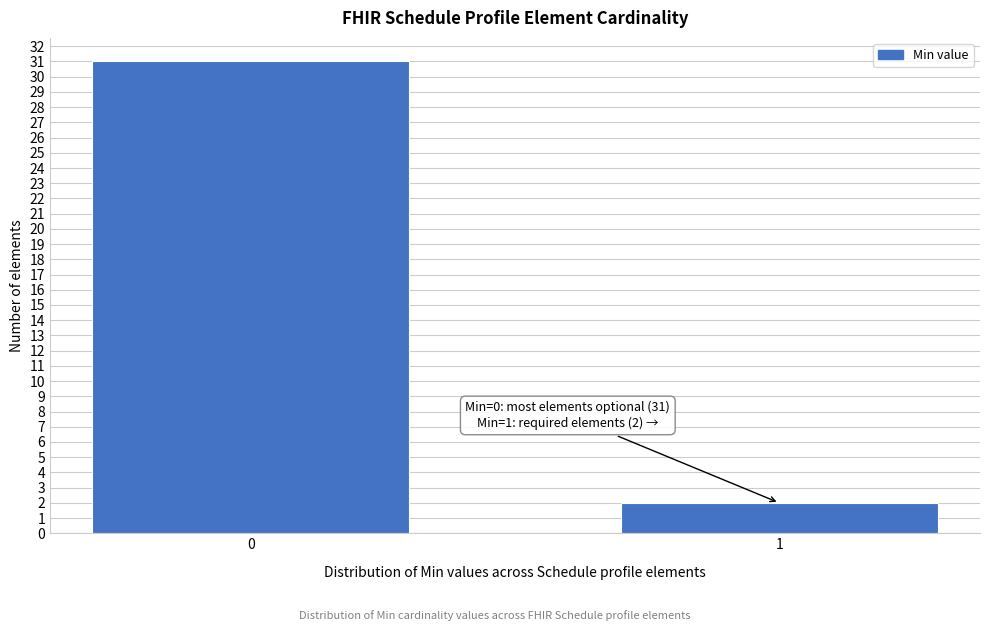

Reading left to right, list all the values displayed in this chart.

0=31	1=2